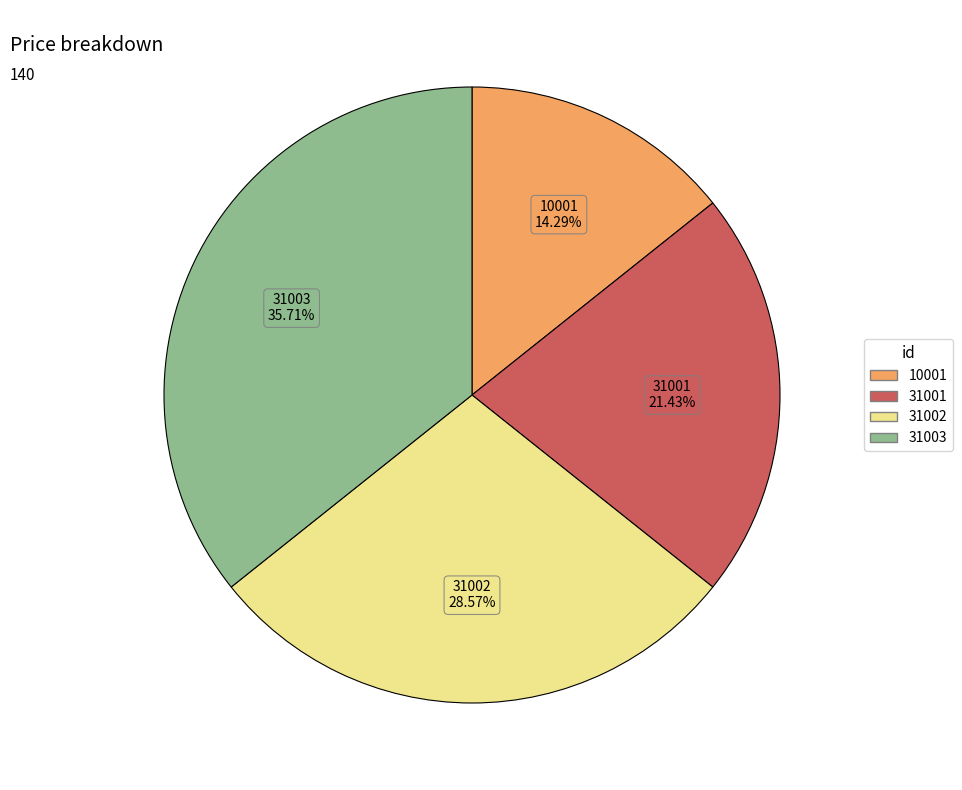

Which has a higher value, 31003 or 31001?

31003